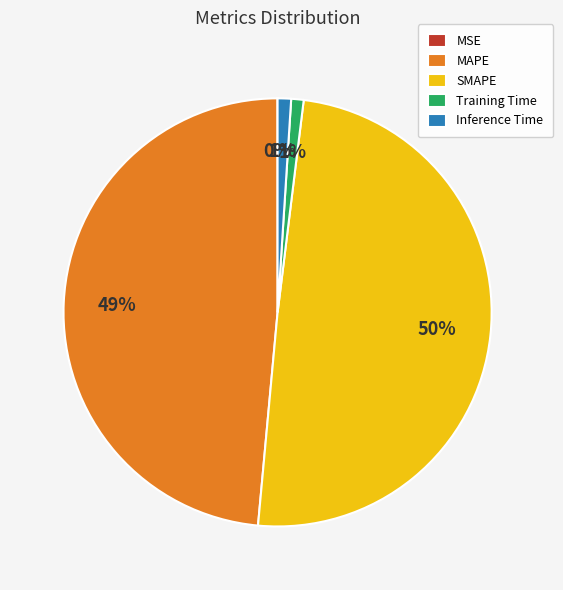

Which slice is the largest?

SMAPE